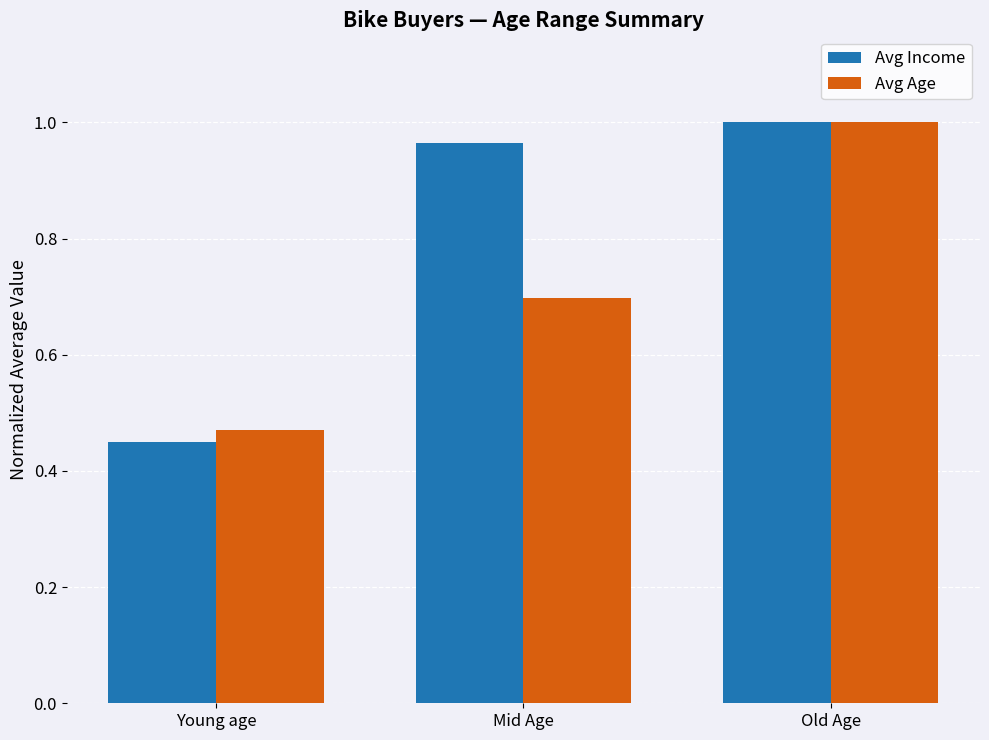

The Avg Income series shows 1.0 at Mid Age. True or false?

True